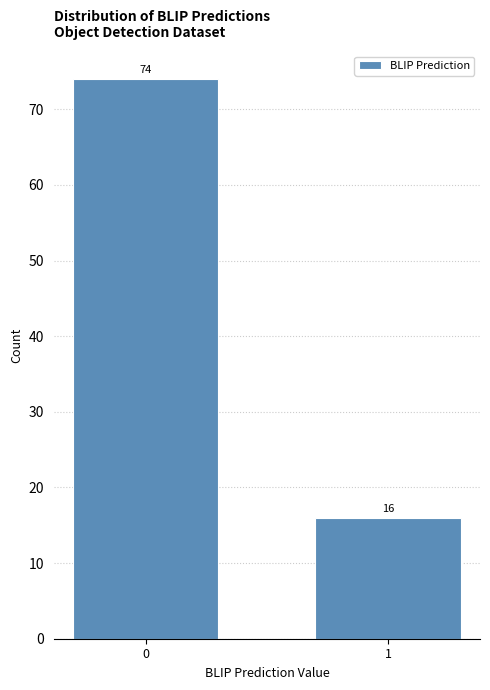

Reading left to right, list all the values displayed in this chart.

74	16